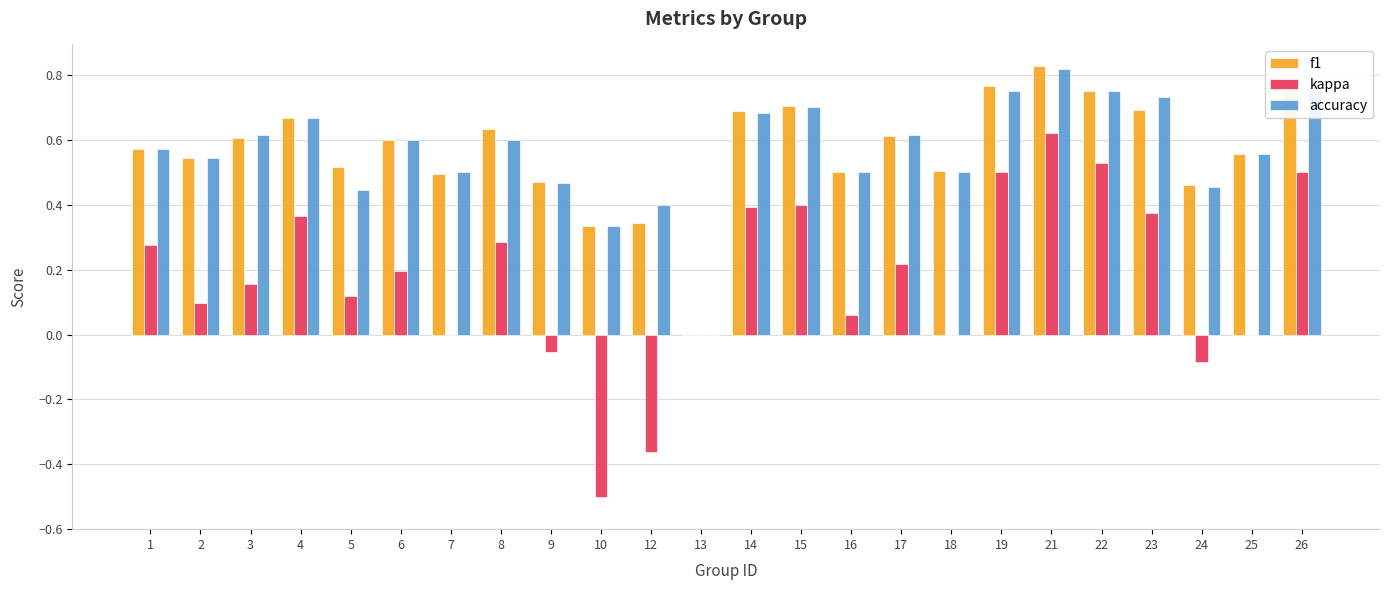

Is it true that kappa equals 0.0 at 18?

True